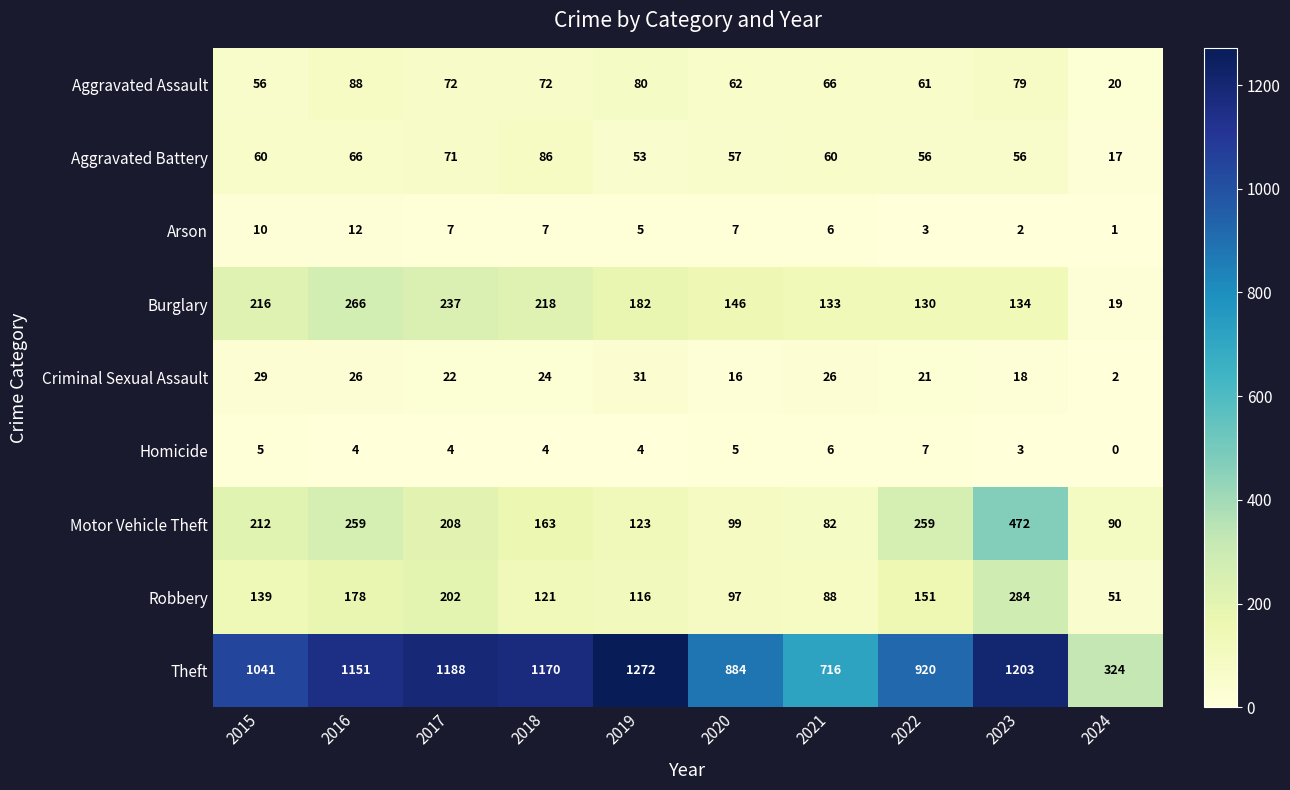

What is the total value across all series at 2021?

1183